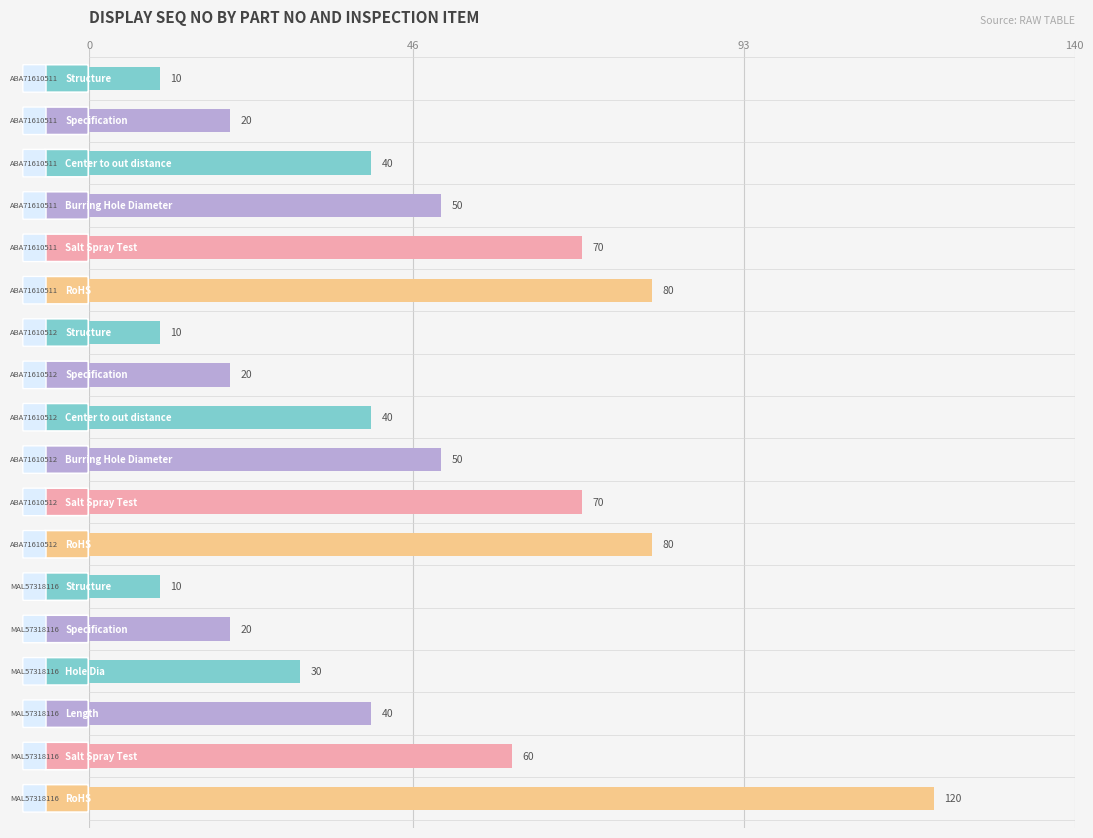

What is the value of the 5th bar from the top?

70